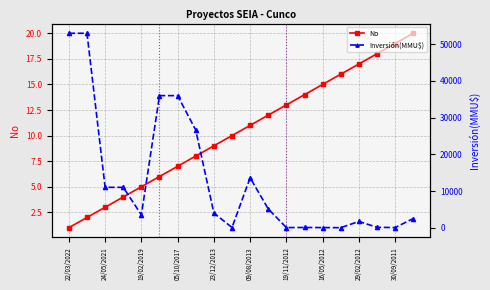

List the series in order of their overall mean, lowest first.

No, Inversión(MMU$)